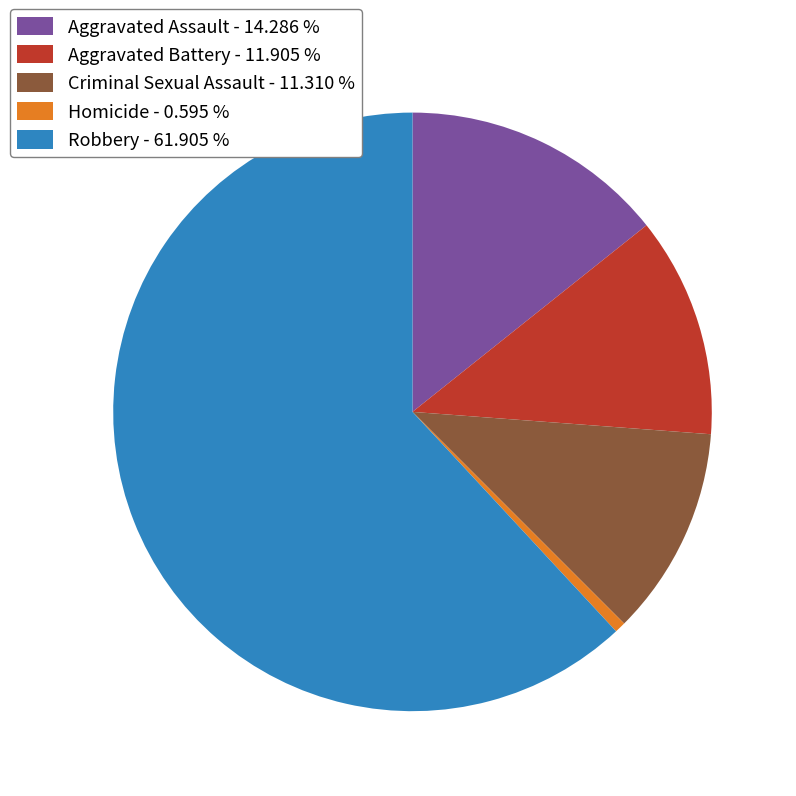

Does Aggravated Assault represent more than half of the total?

No